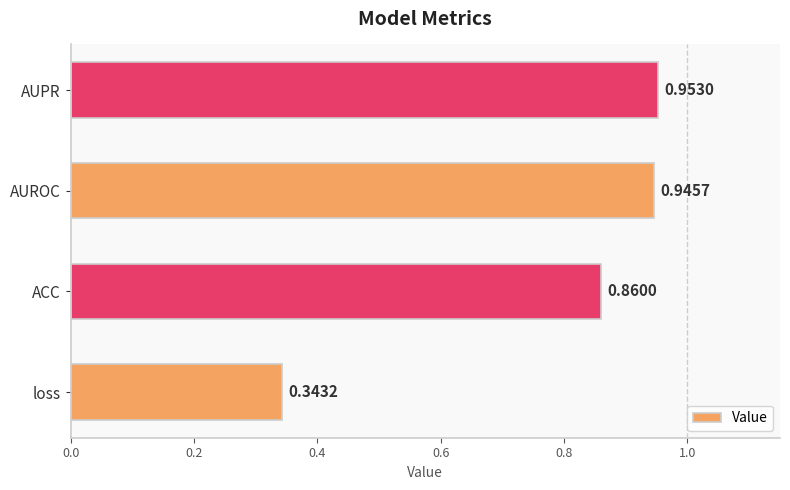

Count the number of data series in this chart.

1